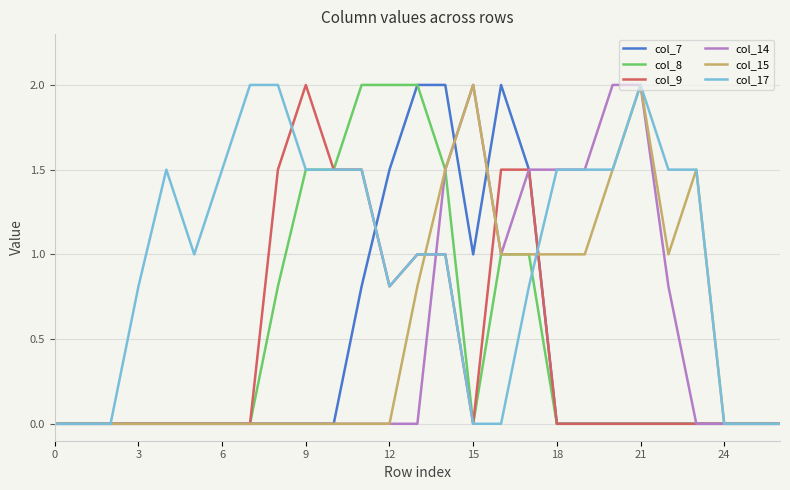

Which series has the largest total across all categories?

col_17